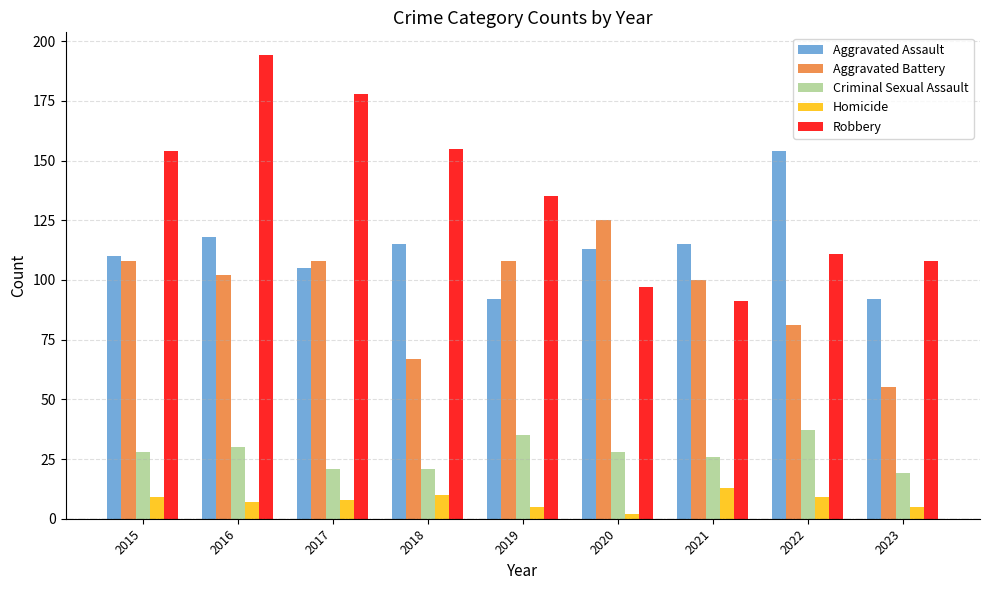

What value does the Homicide series have at 2022?

9